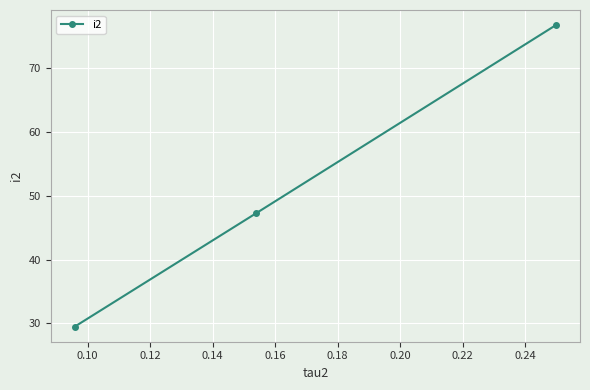

What is the average value?

51.2